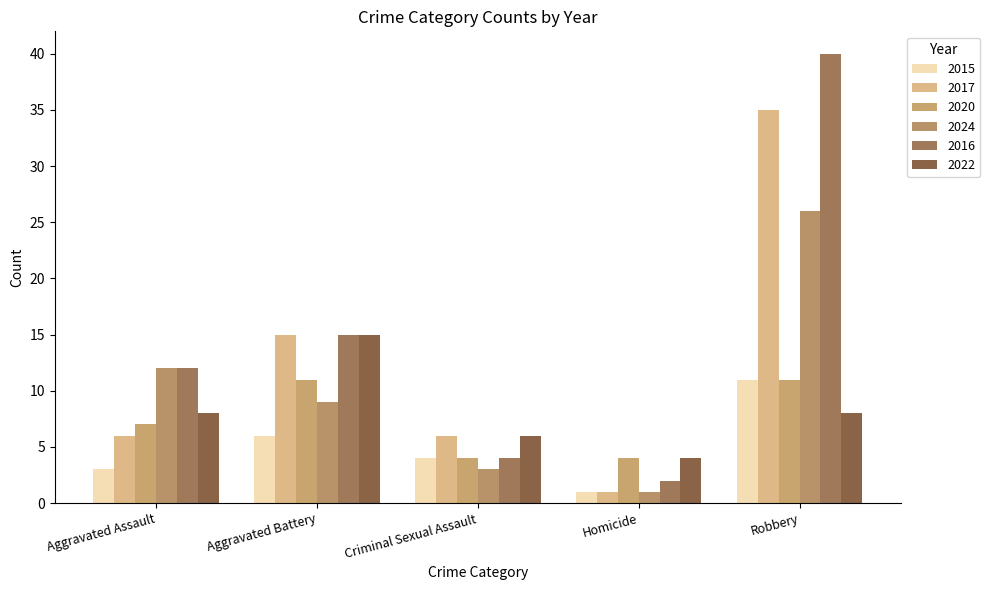

How many data points does each series have?

5